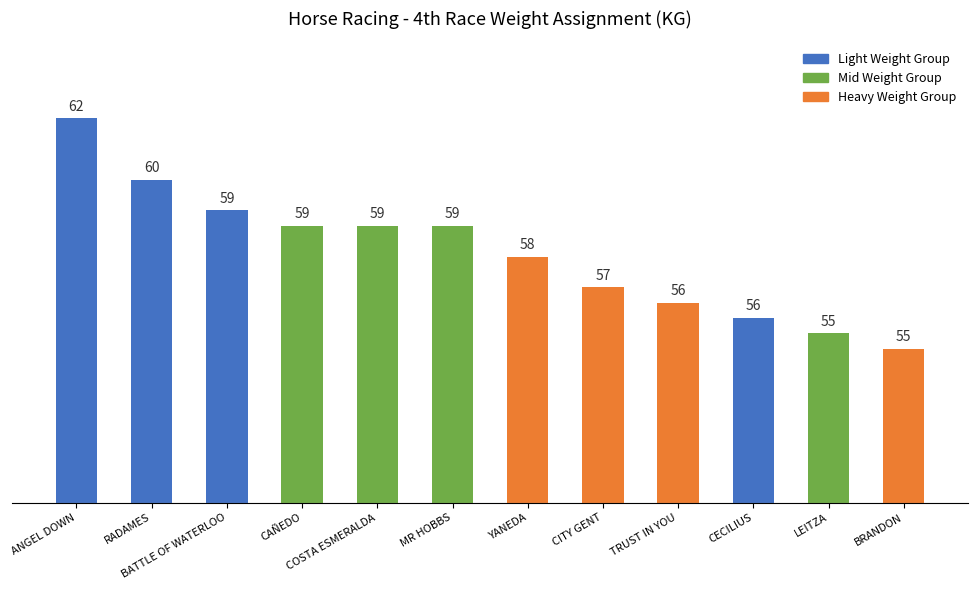

At which label is the value closest to 58?

YANEDA